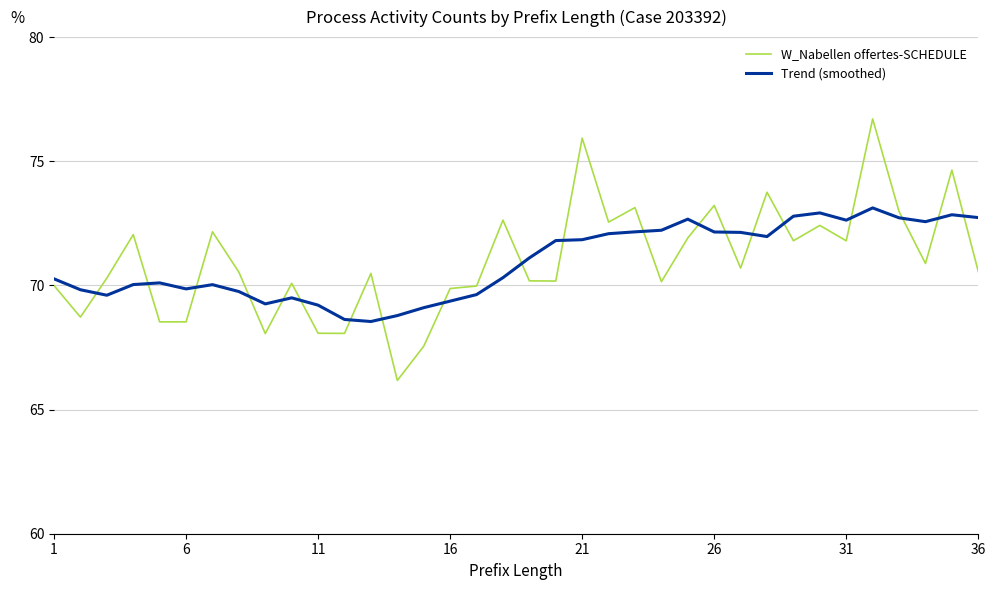

Rank the series by their maximum value, from lowest to highest.

Trend (smoothed), W_Nabellen offertes-SCHEDULE